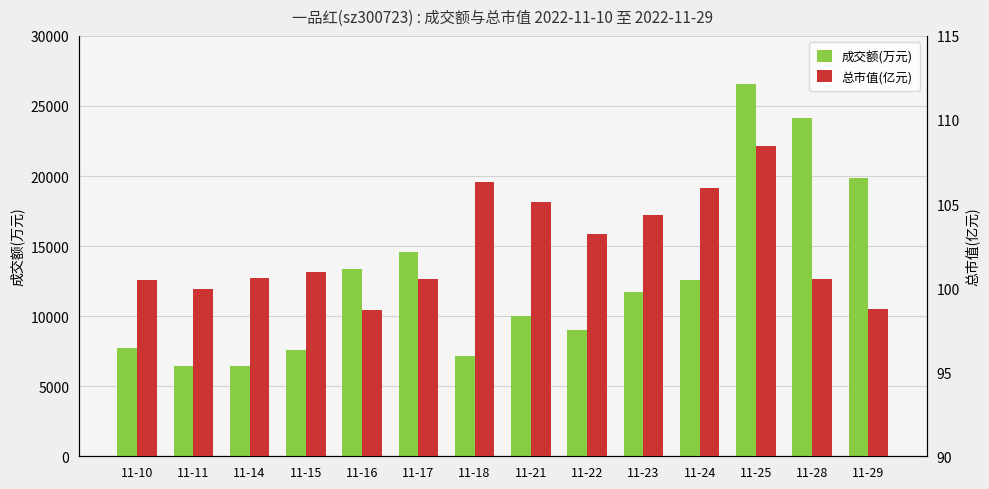

How many data points does each series have?

14